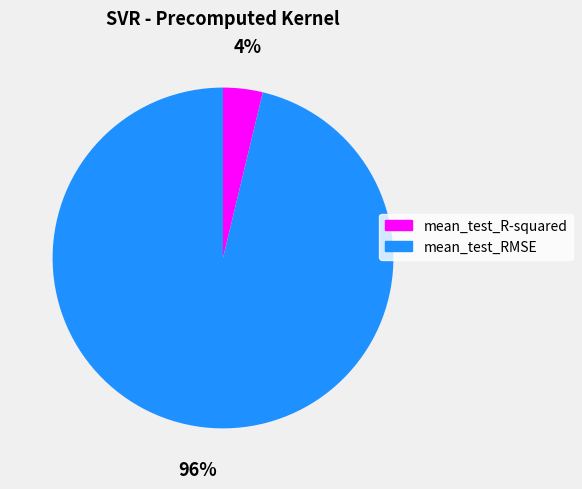

Is the sum of mean_test_R-squared and mean_test_RMSE greater than half?

Yes